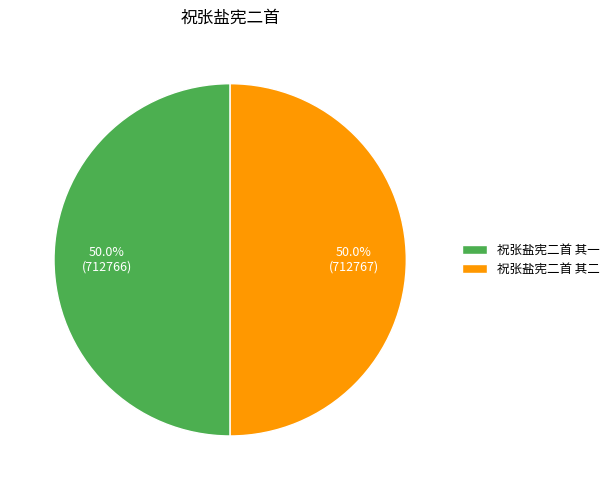

What percentage is the 祝张盐宪二首 其一 slice, to the nearest percent?

50%